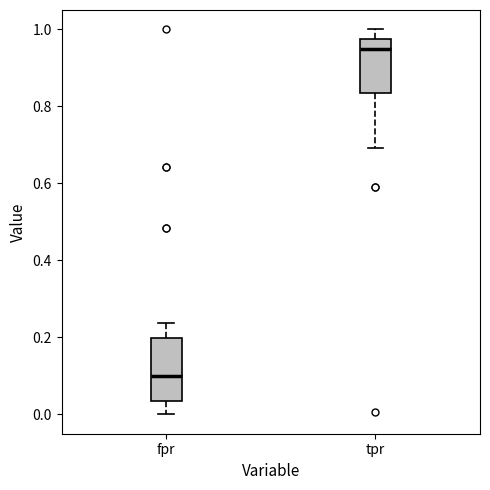

Which box has the highest median line?

tpr